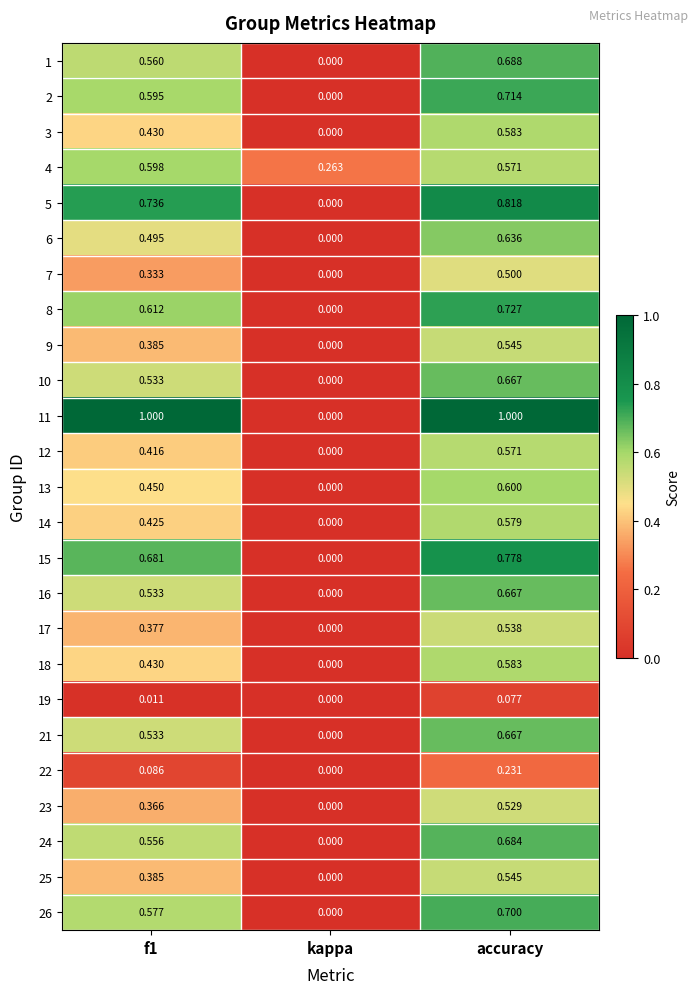

At which label is 26 closest to 0?

kappa